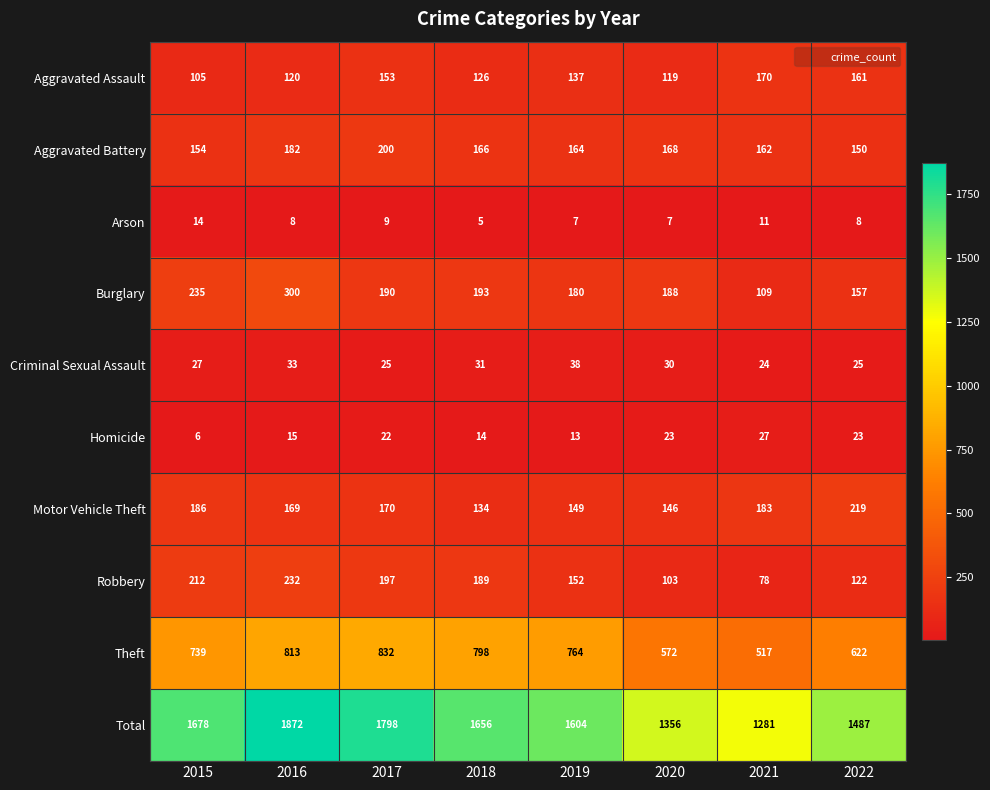

What is the spread (max minus min) of values at 2017?

1789